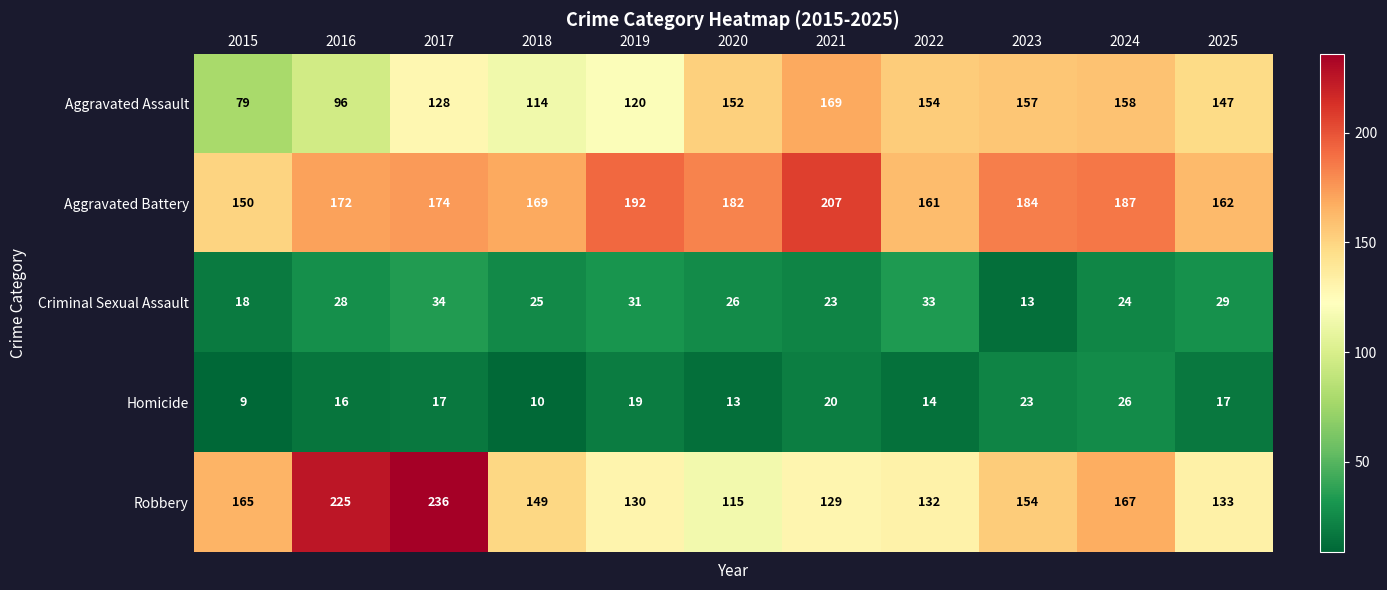

The Homicide series shows 16 at 2016. True or false?

True